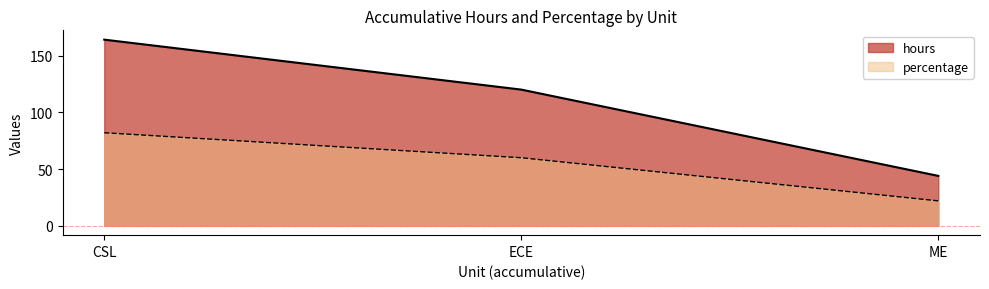

What is the value of the percentage point at the 2nd from the left?

60.0